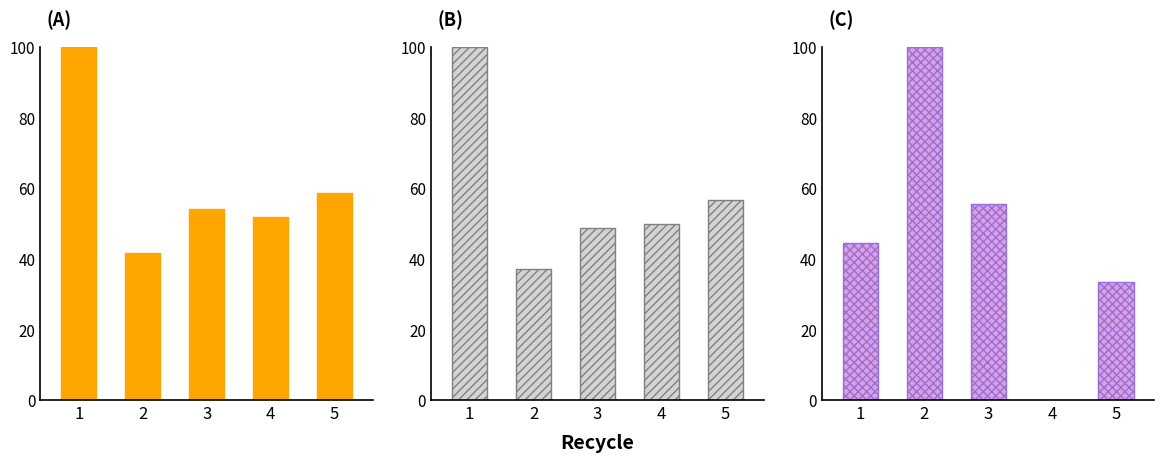

Which category has the lowest value in the Departure Delay series?

4